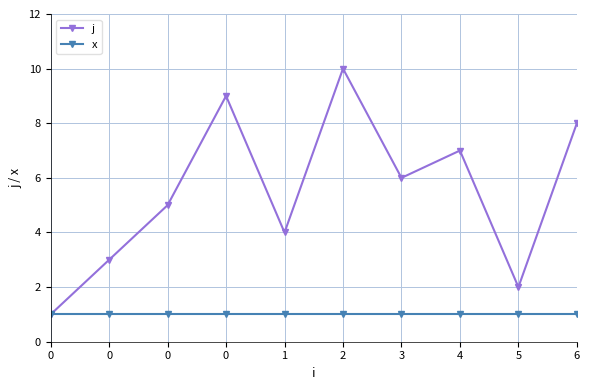

Reading left to right, what are all the values shown in this chart?

j: 0=1	0=3	0=5	0=9	1=4	2=10	3=6	4=7	5=2	6=8
x: 0=1	0=1	0=1	0=1	1=1	2=1	3=1	4=1	5=1	6=1